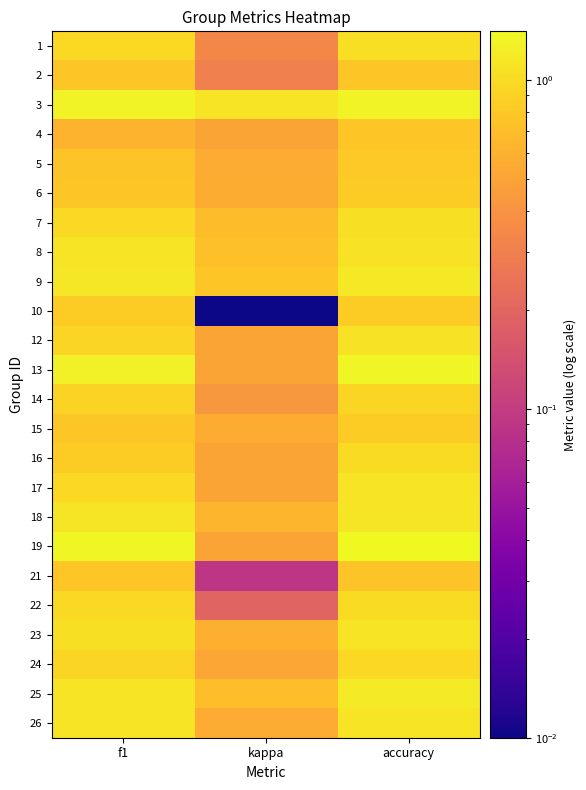

At which category does the chart reach its peak across all series?

accuracy